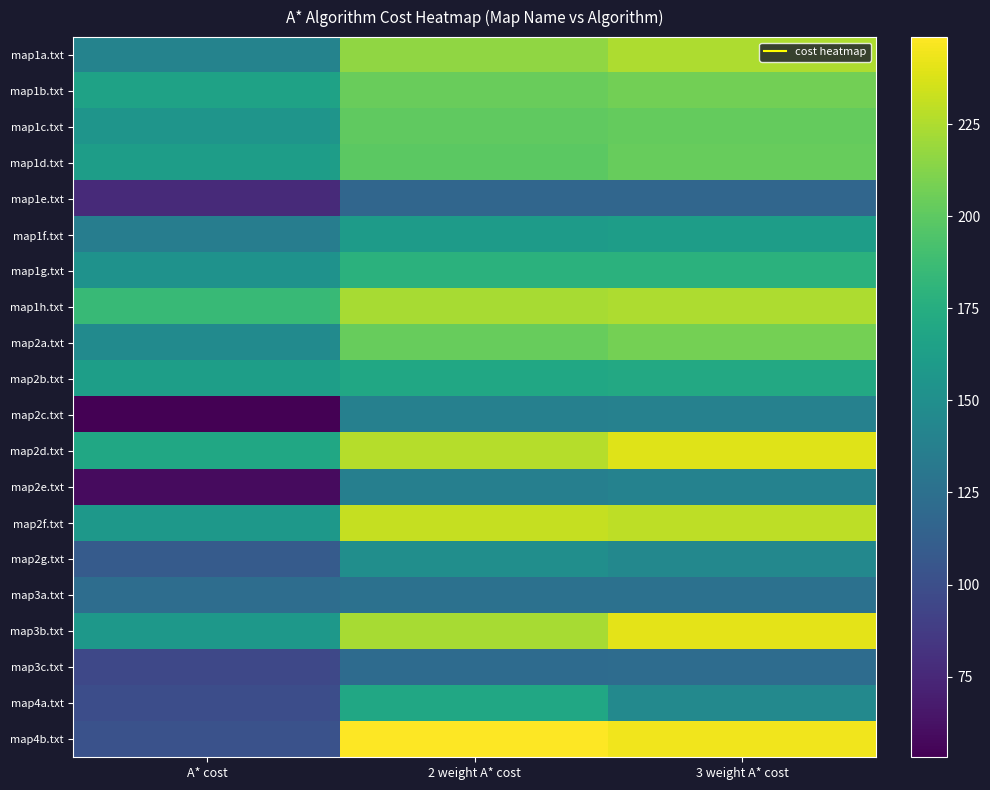

Which series has the widest spread of values?

map4b.txt